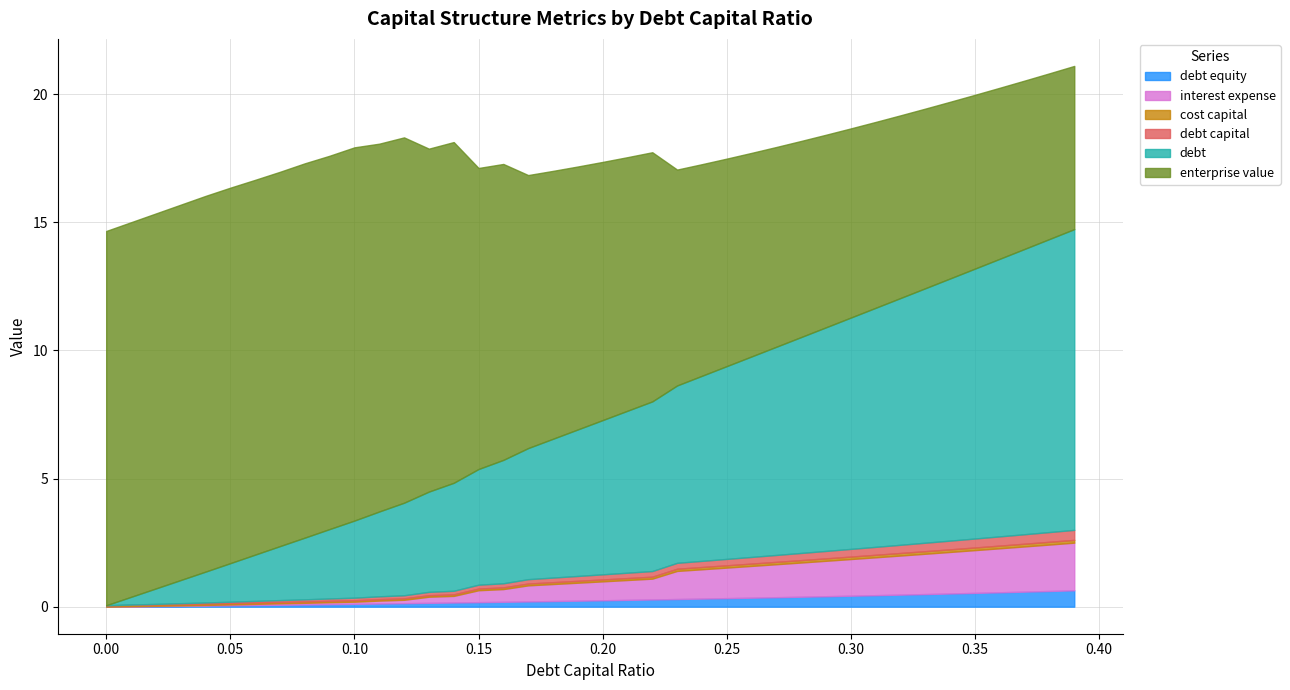

Reading left to right, transcribe all the data shown in this chart.

debt_capital: 0.0=0.0	0.01=0.0	0.02=0.0	0.03=0.0	0.04=0.0	0.05=0.1	0.06=0.1	0.07=0.1	0.08=0.1	0.09=0.1	0.1=0.1	0.11=0.1	0.12=0.1	0.13=0.1	0.14=0.1	0.15=0.1	0.16=0.2	0.17=0.2	0.18=0.2	0.19=0.2	0.2=0.2	0.21=0.2	0.22=0.2	0.23=0.2	0.24=0.2	0.25=0.2	0.26=0.3	0.27=0.3	0.28=0.3	0.29=0.3	0.3=0.3	0.31=0.3	0.32=0.3	0.33=0.3	0.34=0.3	0.35=0.3	0.36=0.4	0.37=0.4	0.38=0.4	0.39=0.4
cost_capital: 0.0=0.1	0.01=0.1	0.02=0.1	0.03=0.1	0.04=0.1	0.05=0.1	0.06=0.1	0.07=0.1	0.08=0.1	0.09=0.1	0.1=0.1	0.11=0.1	0.12=0.1	0.13=0.1	0.14=0.1	0.15=0.1	0.16=0.1	0.17=0.1	0.18=0.1	0.19=0.1	0.2=0.1	0.21=0.1	0.22=0.1	0.23=0.1	0.24=0.1	0.25=0.1	0.26=0.1	0.27=0.1	0.28=0.1	0.29=0.1	0.3=0.1	0.31=0.1	0.32=0.1	0.33=0.1	0.34=0.1	0.35=0.1	0.36=0.1	0.37=0.1	0.38=0.1	0.39=0.1
enterprise_value: 0.0=14.6	0.01=14.6	0.02=14.6	0.03=14.7	0.04=14.7	0.05=14.7	0.06=14.6	0.07=14.6	0.08=14.6	0.09=14.6	0.1=14.6	0.11=14.4	0.12=14.3	0.13=13.4	0.14=13.3	0.15=11.8	0.16=11.6	0.17=10.7	0.18=10.5	0.19=10.3	0.2=10.1	0.21=9.9	0.22=9.7	0.23=8.4	0.24=8.3	0.25=8.1	0.26=7.9	0.27=7.8	0.28=7.7	0.29=7.5	0.3=7.4	0.31=7.3	0.32=7.1	0.33=7.0	0.34=6.9	0.35=6.8	0.36=6.7	0.37=6.6	0.38=6.5	0.39=6.4
debt: 0.0=0.0	0.01=0.3	0.02=0.6	0.03=0.9	0.04=1.2	0.05=1.5	0.06=1.8	0.07=2.1	0.08=2.4	0.09=2.7	0.1=3.0	0.11=3.3	0.12=3.6	0.13=3.9	0.14=4.2	0.15=4.5	0.16=4.8	0.17=5.1	0.18=5.4	0.19=5.7	0.2=6.0	0.21=6.3	0.22=6.6	0.23=6.9	0.24=7.2	0.25=7.5	0.26=7.8	0.27=8.1	0.28=8.4	0.29=8.7	0.3=9.0	0.31=9.3	0.32=9.6	0.33=9.9	0.34=10.2	0.35=10.5	0.36=10.8	0.37=11.1	0.38=11.4	0.39=11.7
interest_expense: 0.0=0.0	0.01=0.0	0.02=0.0	0.03=0.0	0.04=0.0	0.05=0.0	0.06=0.0	0.07=0.1	0.08=0.1	0.09=0.1	0.1=0.1	0.11=0.1	0.12=0.1	0.13=0.2	0.14=0.3	0.15=0.5	0.16=0.5	0.17=0.6	0.18=0.7	0.19=0.7	0.2=0.7	0.21=0.8	0.22=0.8	0.23=1.1	0.24=1.1	0.25=1.2	0.26=1.2	0.27=1.3	0.28=1.3	0.29=1.4	0.3=1.4	0.31=1.5	0.32=1.5	0.33=1.6	0.34=1.6	0.35=1.7	0.36=1.7	0.37=1.8	0.38=1.8	0.39=1.9
debt_equity: 0.0=0.0	0.01=0.0	0.02=0.0	0.03=0.0	0.04=0.0	0.05=0.1	0.06=0.1	0.07=0.1	0.08=0.1	0.09=0.1	0.1=0.1	0.11=0.1	0.12=0.1	0.13=0.1	0.14=0.2	0.15=0.2	0.16=0.2	0.17=0.2	0.18=0.2	0.19=0.2	0.2=0.2	0.21=0.3	0.22=0.3	0.23=0.3	0.24=0.3	0.25=0.3	0.26=0.4	0.27=0.4	0.28=0.4	0.29=0.4	0.3=0.4	0.31=0.4	0.32=0.5	0.33=0.5	0.34=0.5	0.35=0.5	0.36=0.6	0.37=0.6	0.38=0.6	0.39=0.6